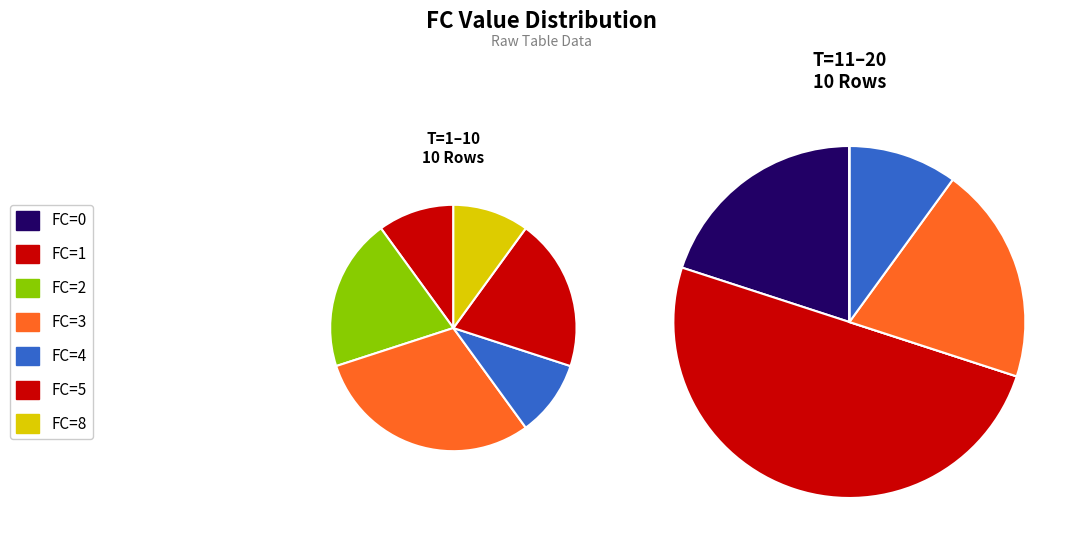

To the nearest percent, what portion does 4 represent?

10%